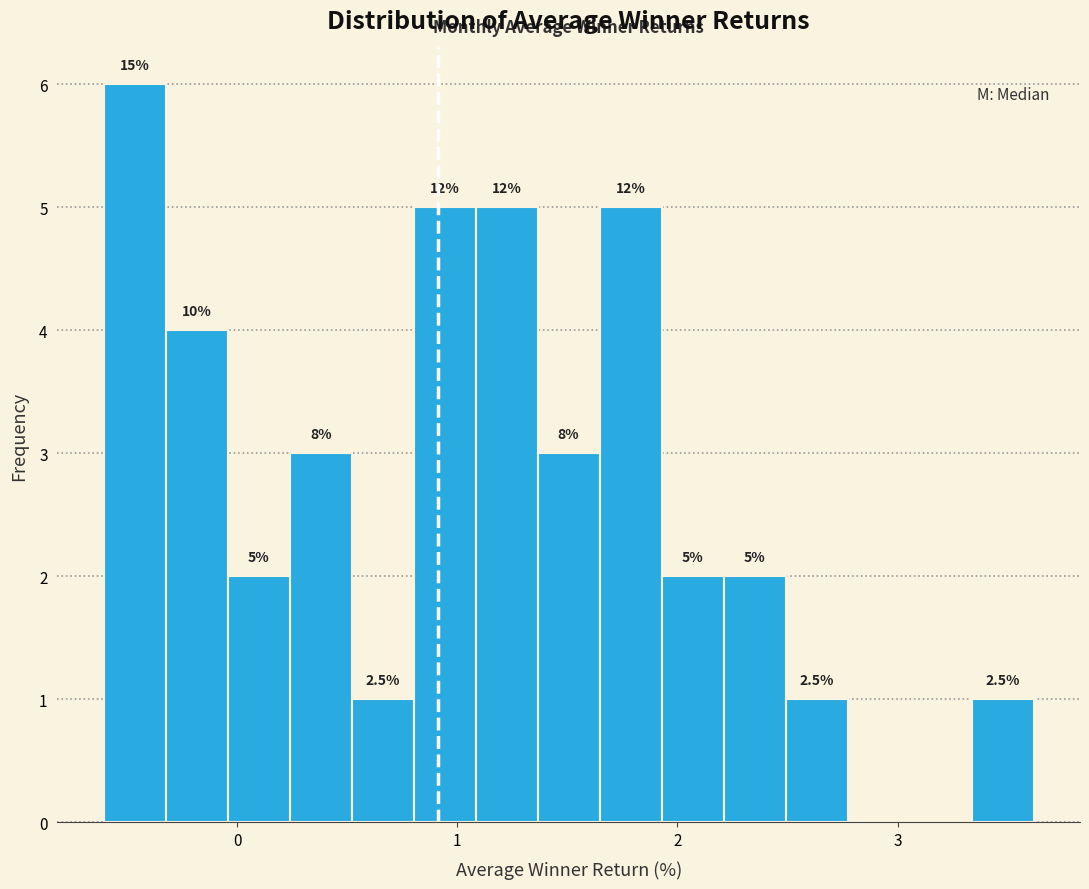

Around what value on the x-axis is the tallest bar? Give the approximate position of its centre, as read against the axis.

-0.5